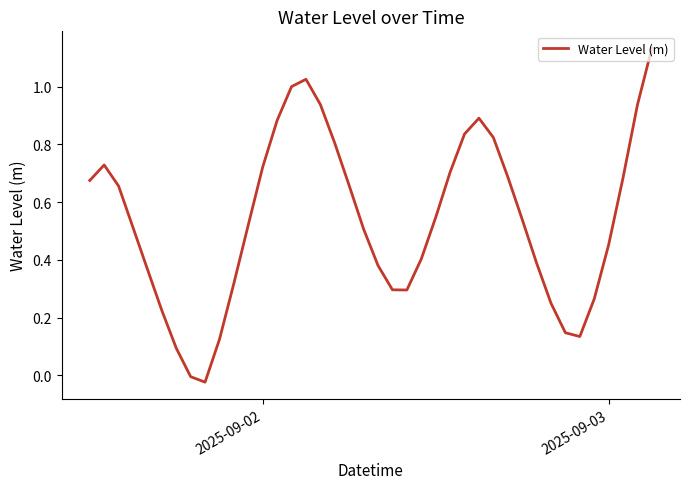

What is the difference between the maximum and minimum values?

1.2